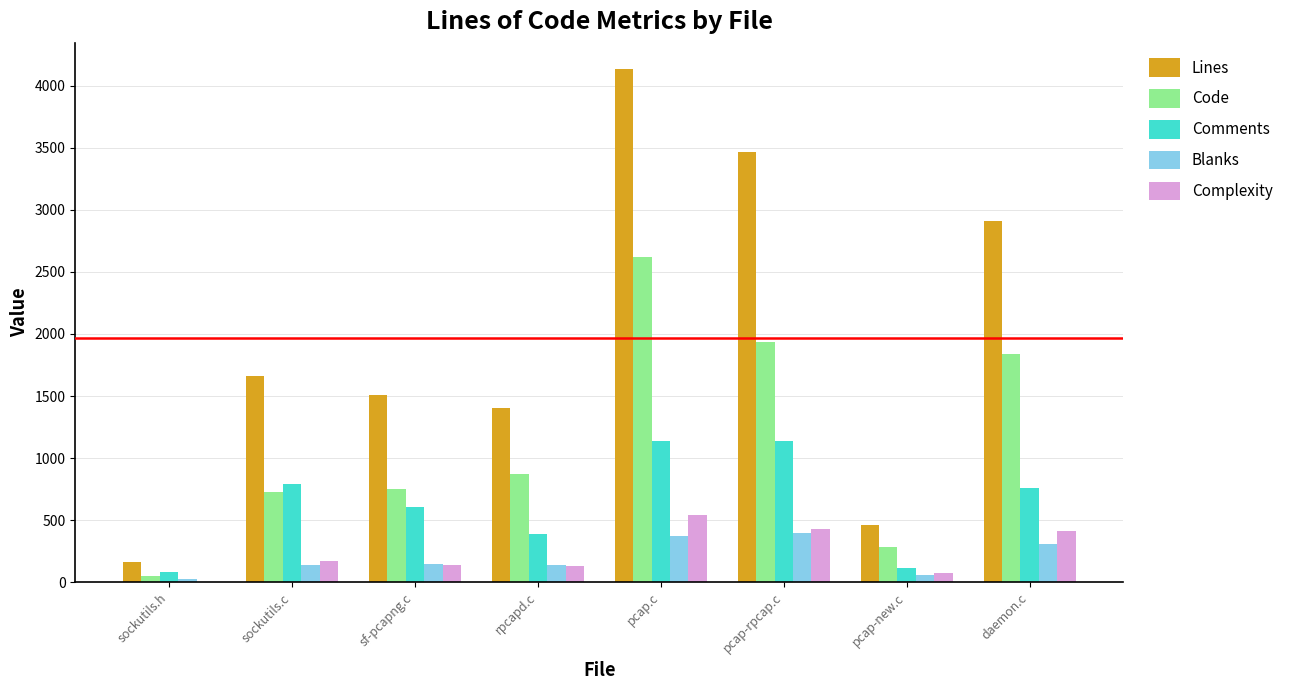

Is it true that Complexity equals 109 at pcap-rpcap.c?

False